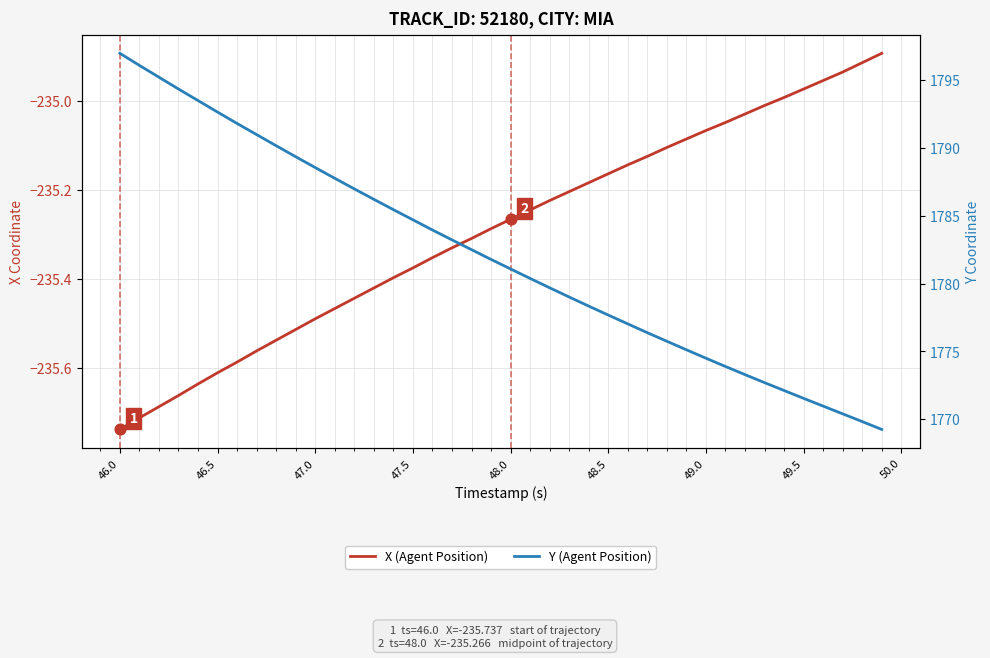

At how many categories does at least one series exceed 1492?

40